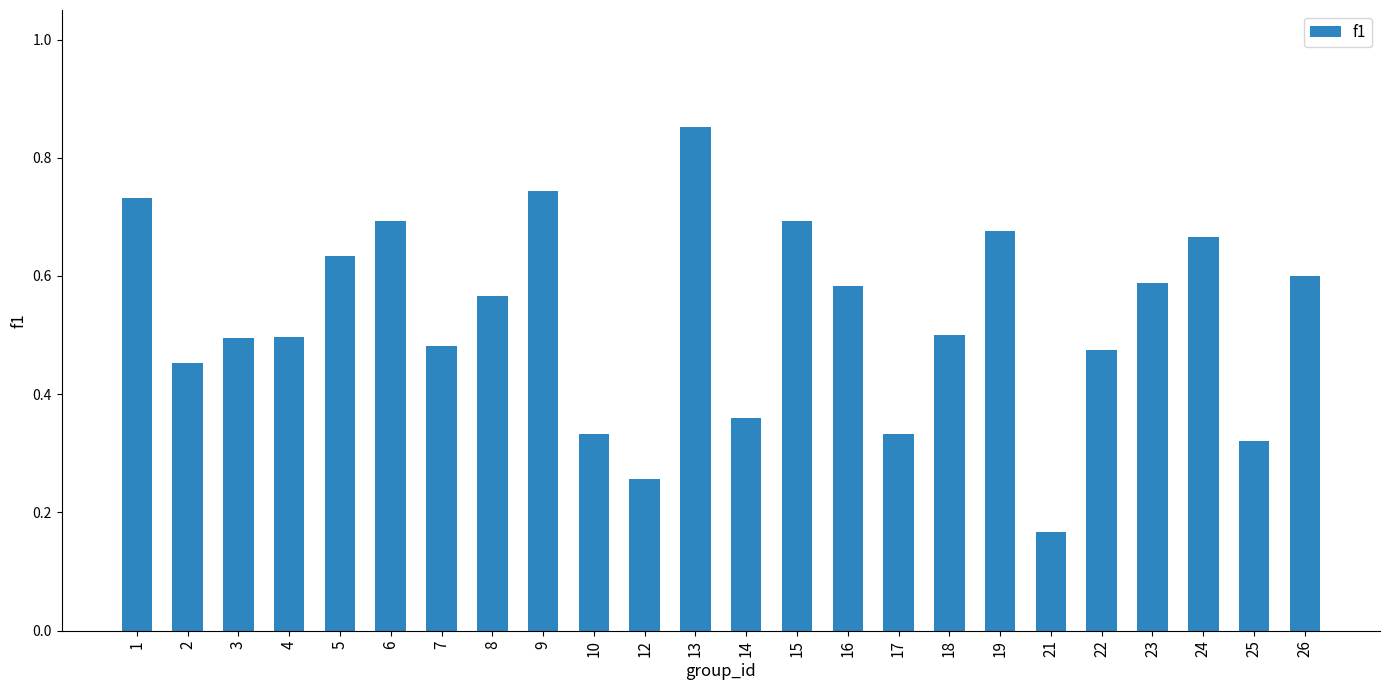

Between 3 and 2, which is larger?

3